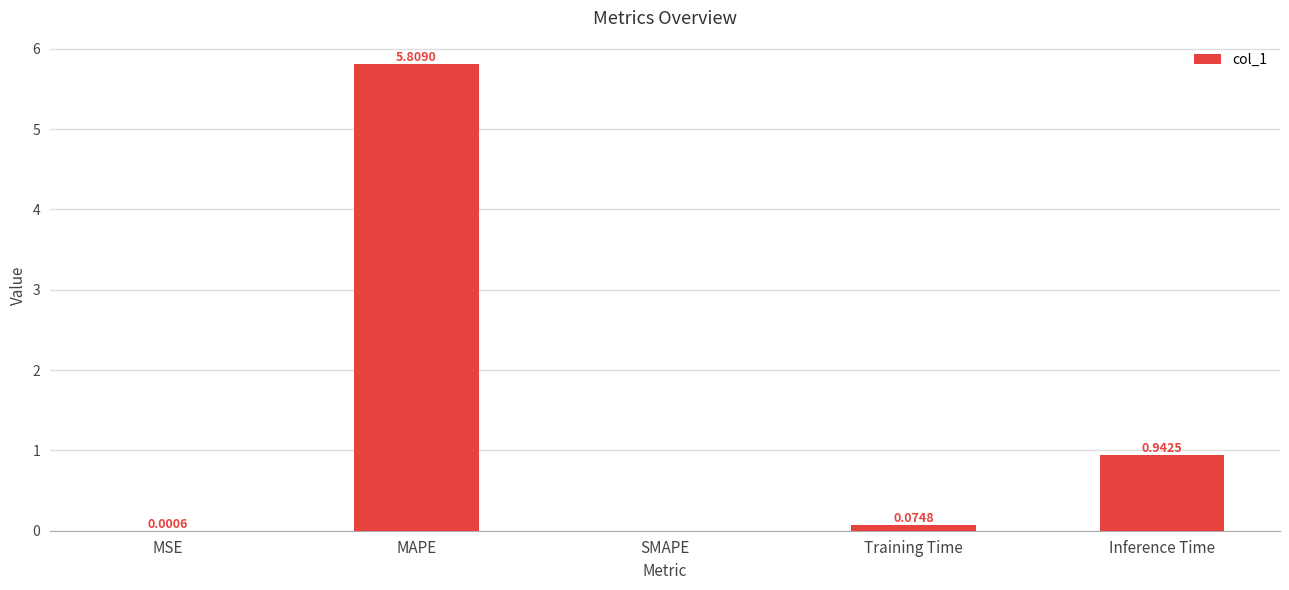

What is the sum of all values?

6.8